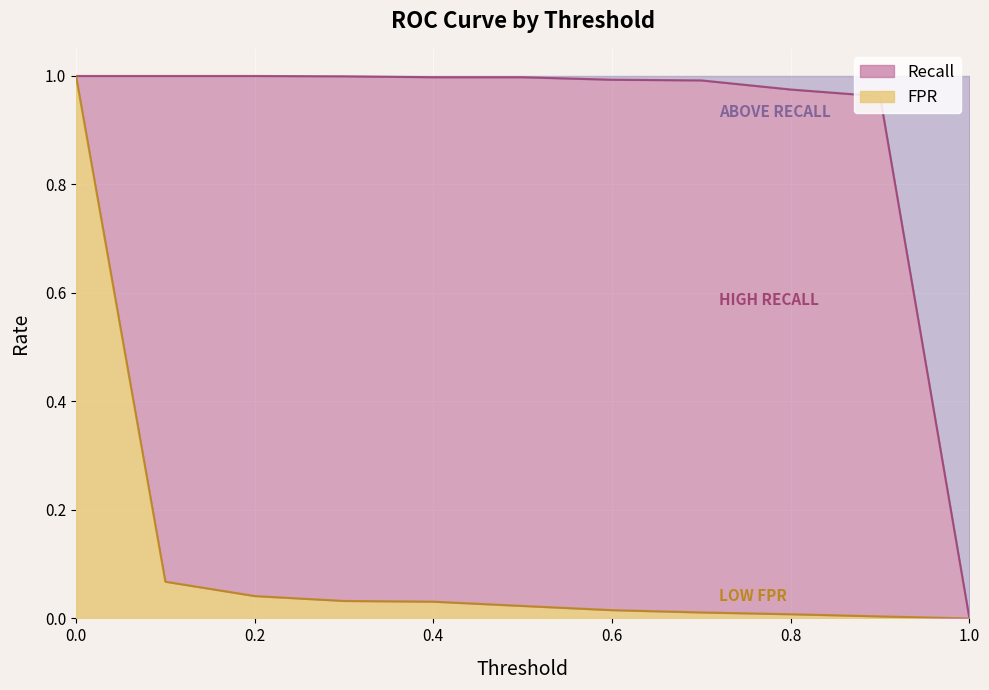

List the series in order of their overall mean, lowest first.

FPR, Recall